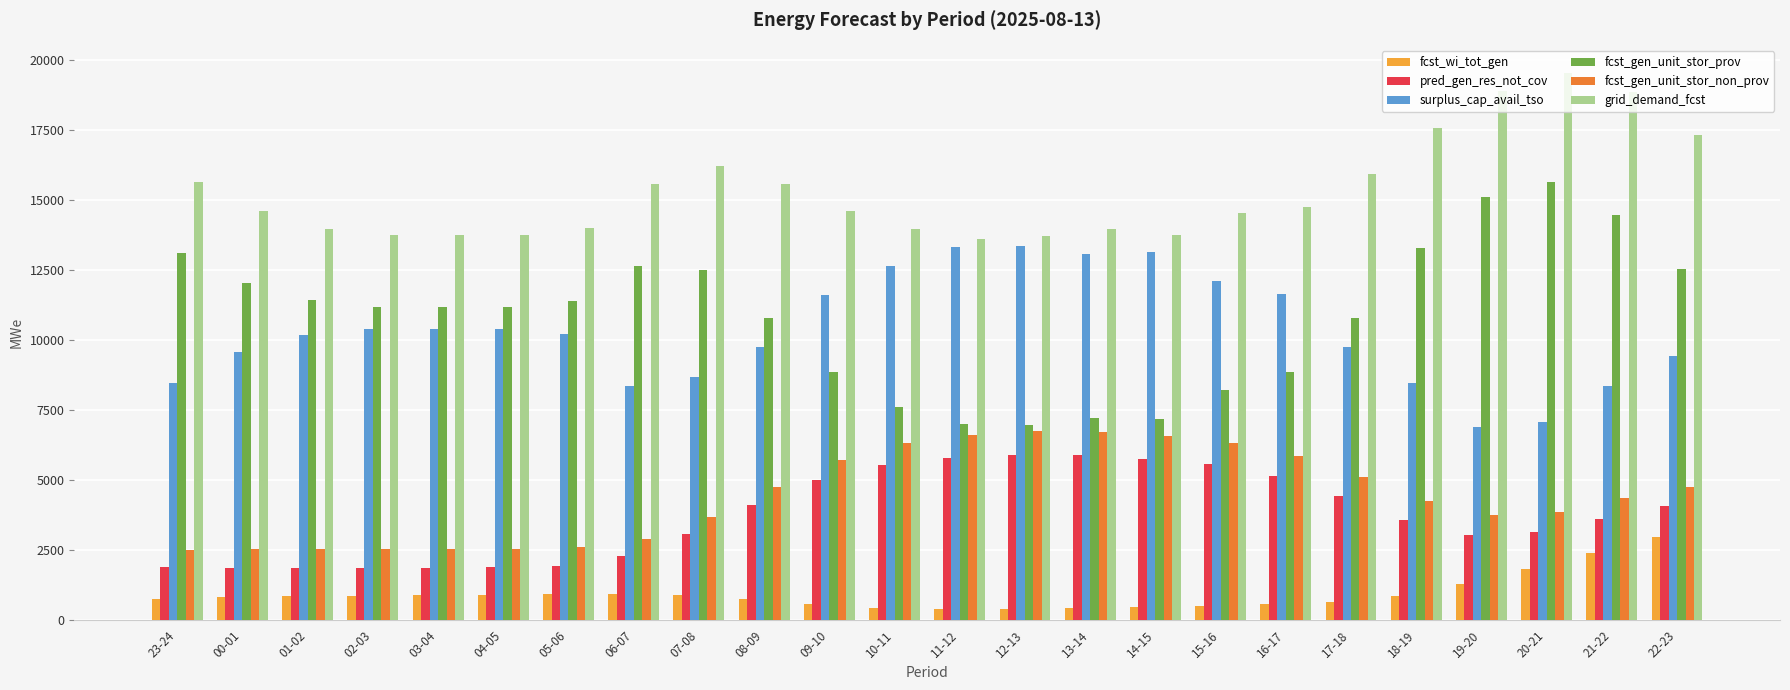

The fcst_gen_unit_stor_prov series shows 23285 at 21-22. True or false?

False